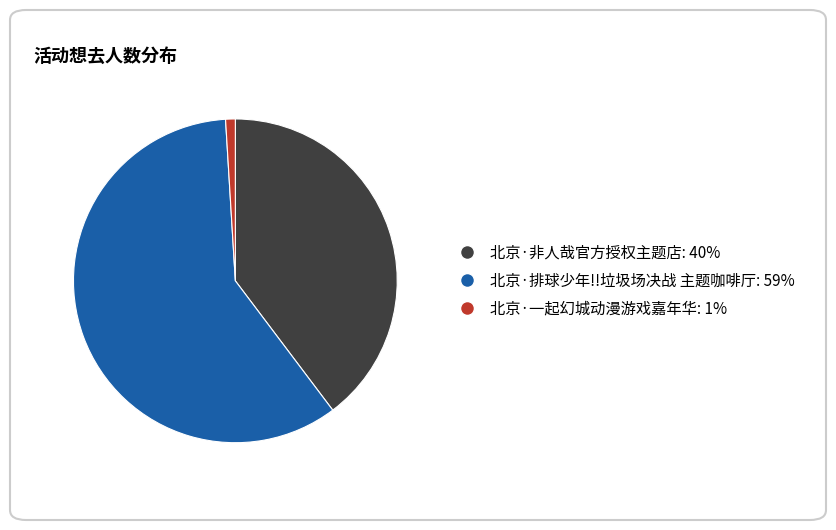

How many slices are in this pie chart?

3